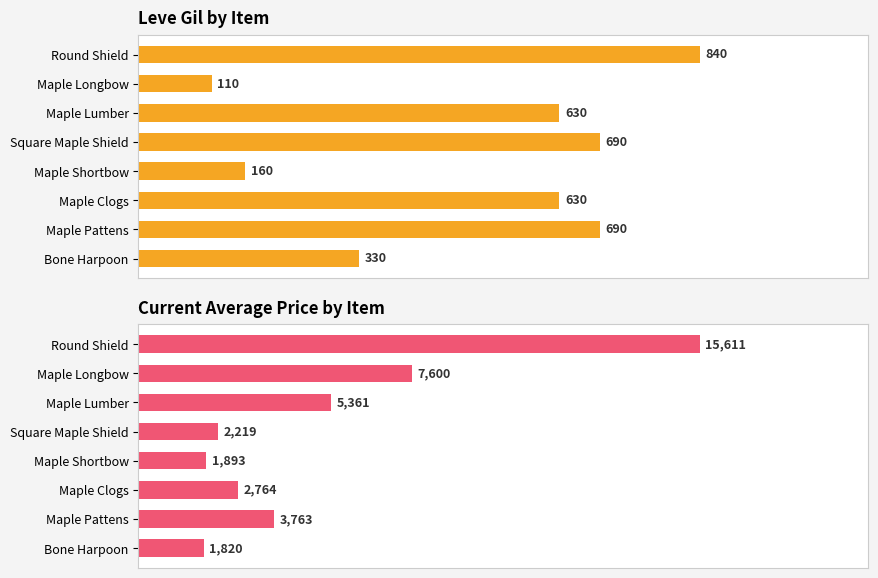

Rank the series by their average value, from lowest to highest.

Leve Gil, Avg Market Price